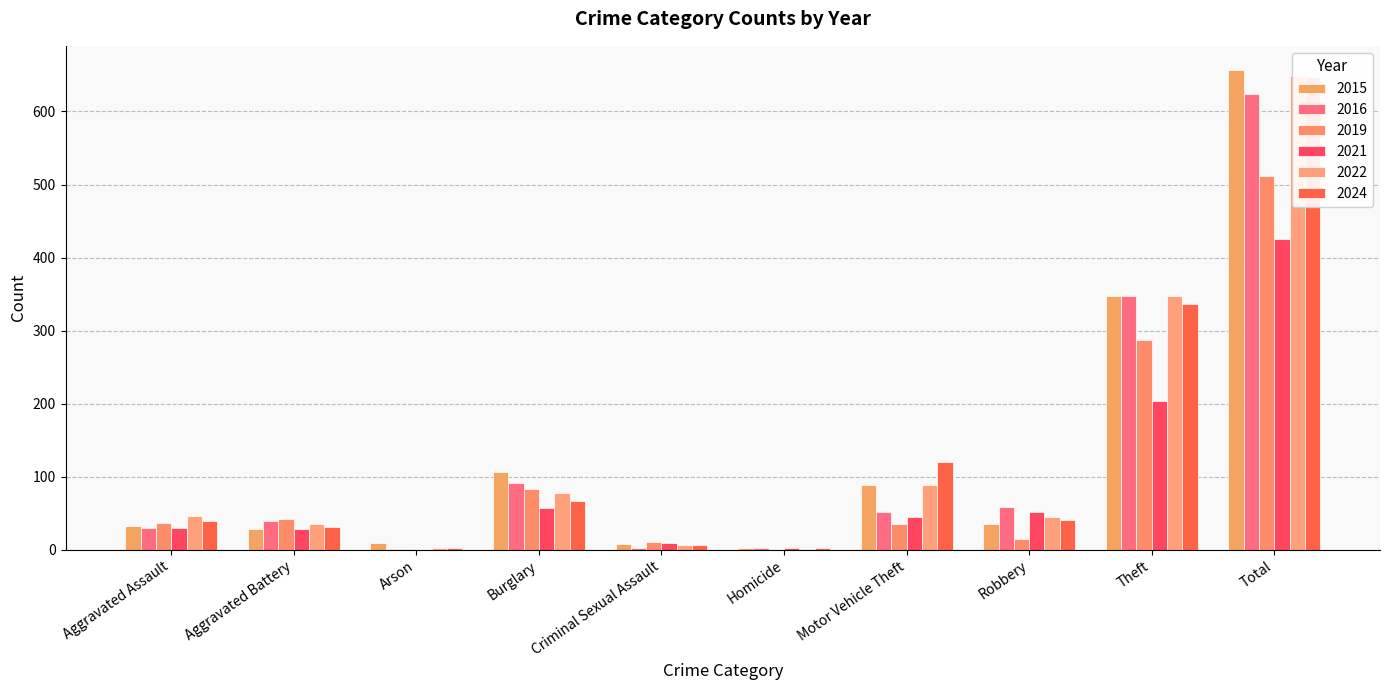

What is the greatest value displayed?

657